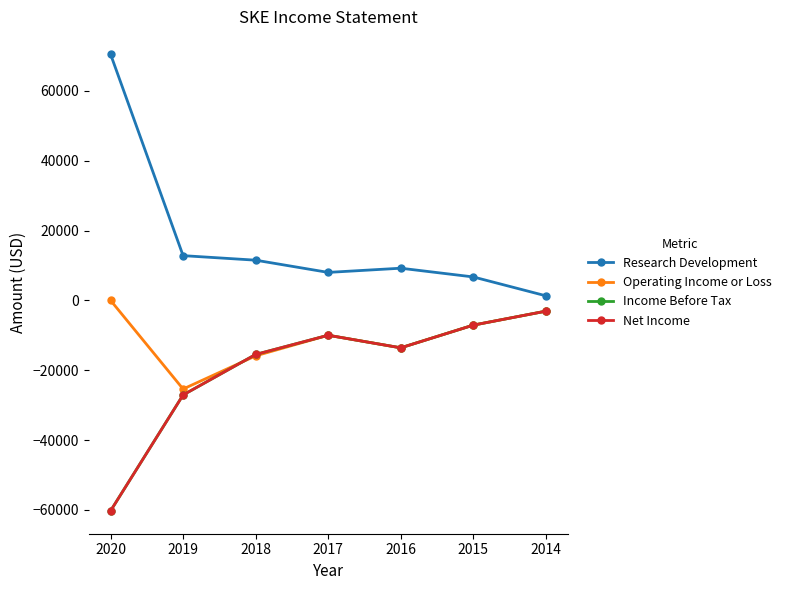

True or false: Income Before Tax and Research Development intersect in this chart.

False